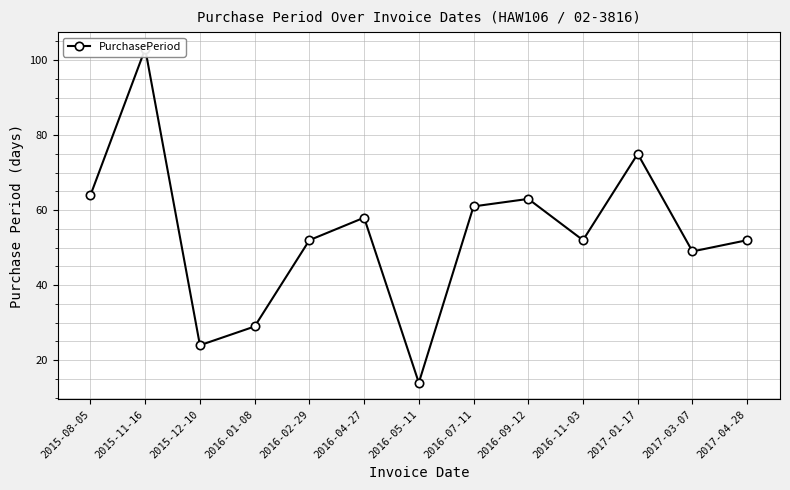

Is this an area chart (filled region under the line)?

No